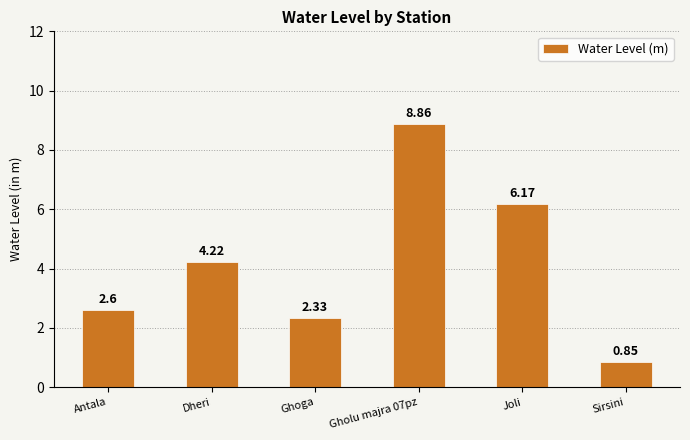

Does the chart contain any negative values?

No